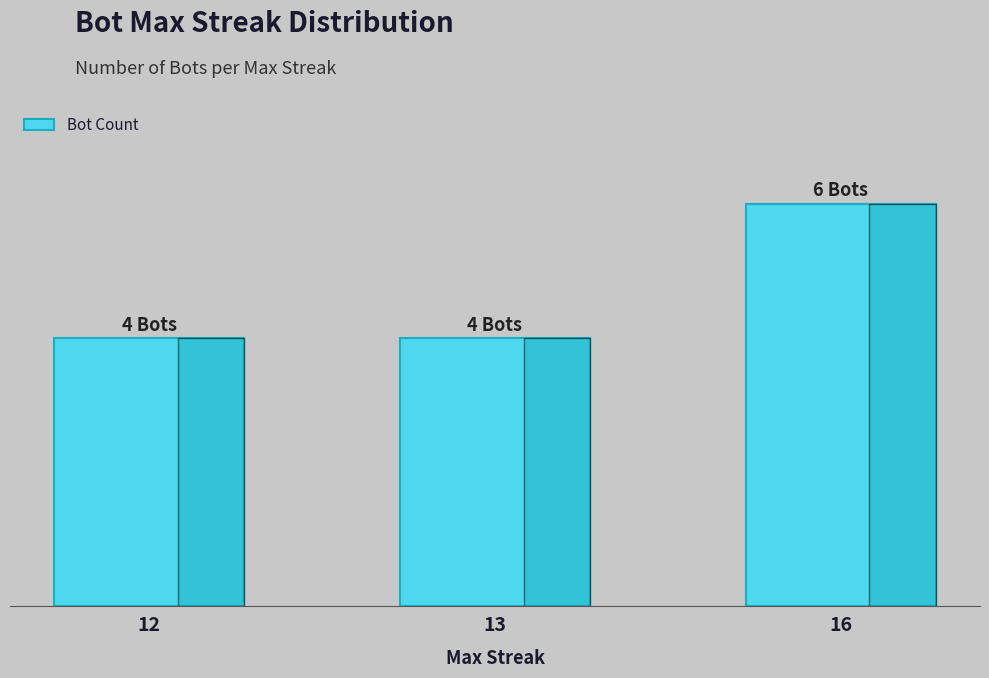

How many bars are there in total?

3